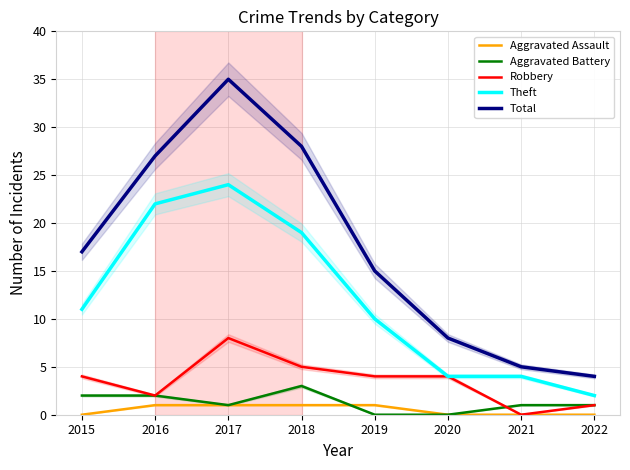

How many data points in Aggravated Battery are above 1?

3